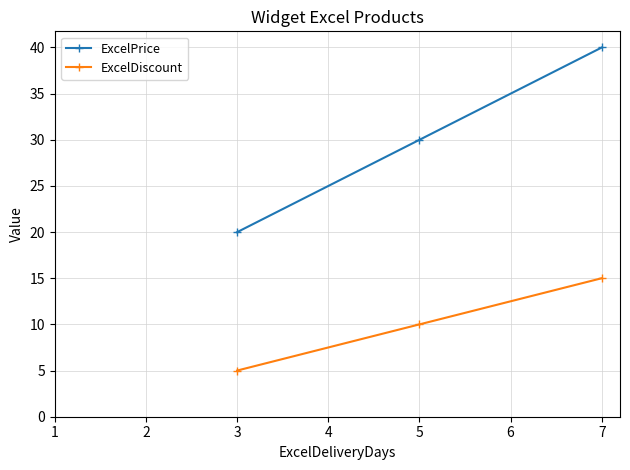

How many values in the ExcelDiscount series are below 10?

1